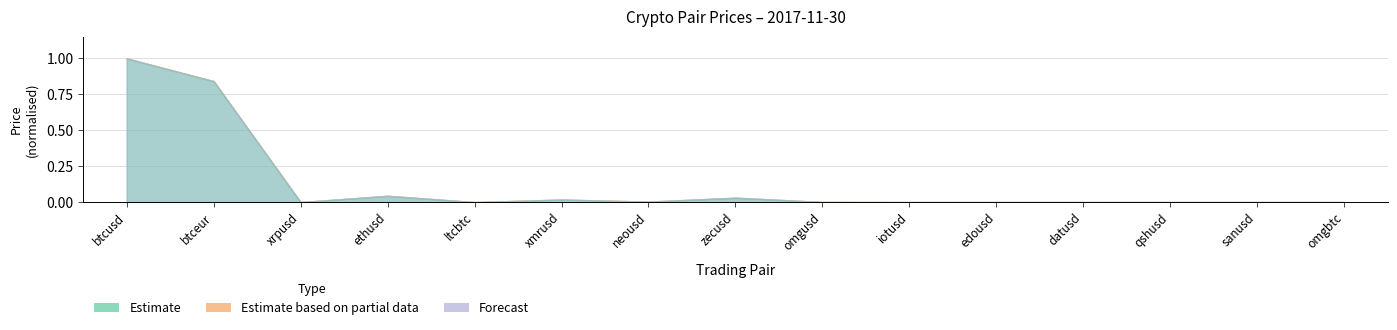

Which category has the highest value in the close series?

btcusd